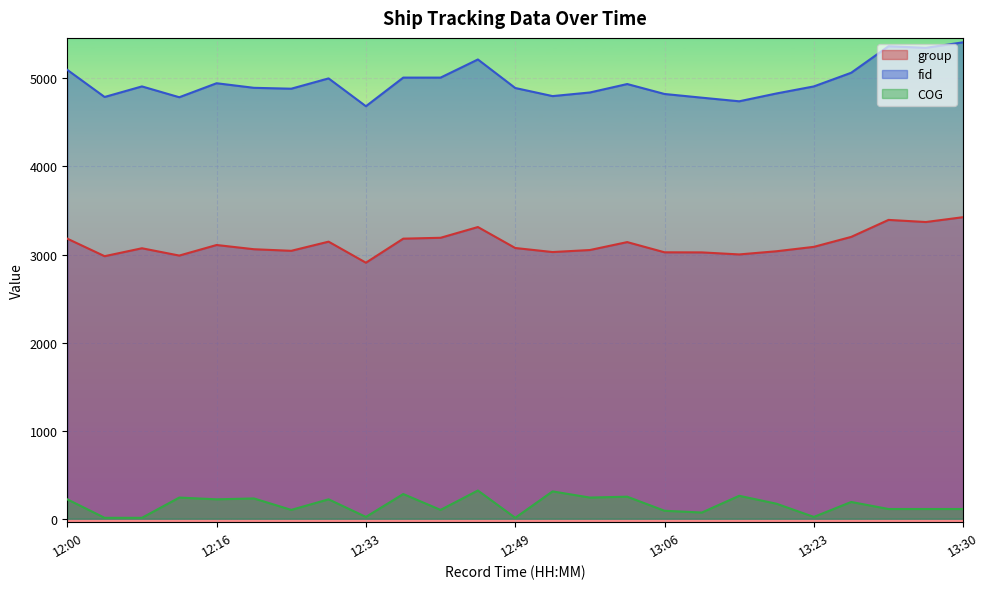

What is the average value of the fid series?

4958.1